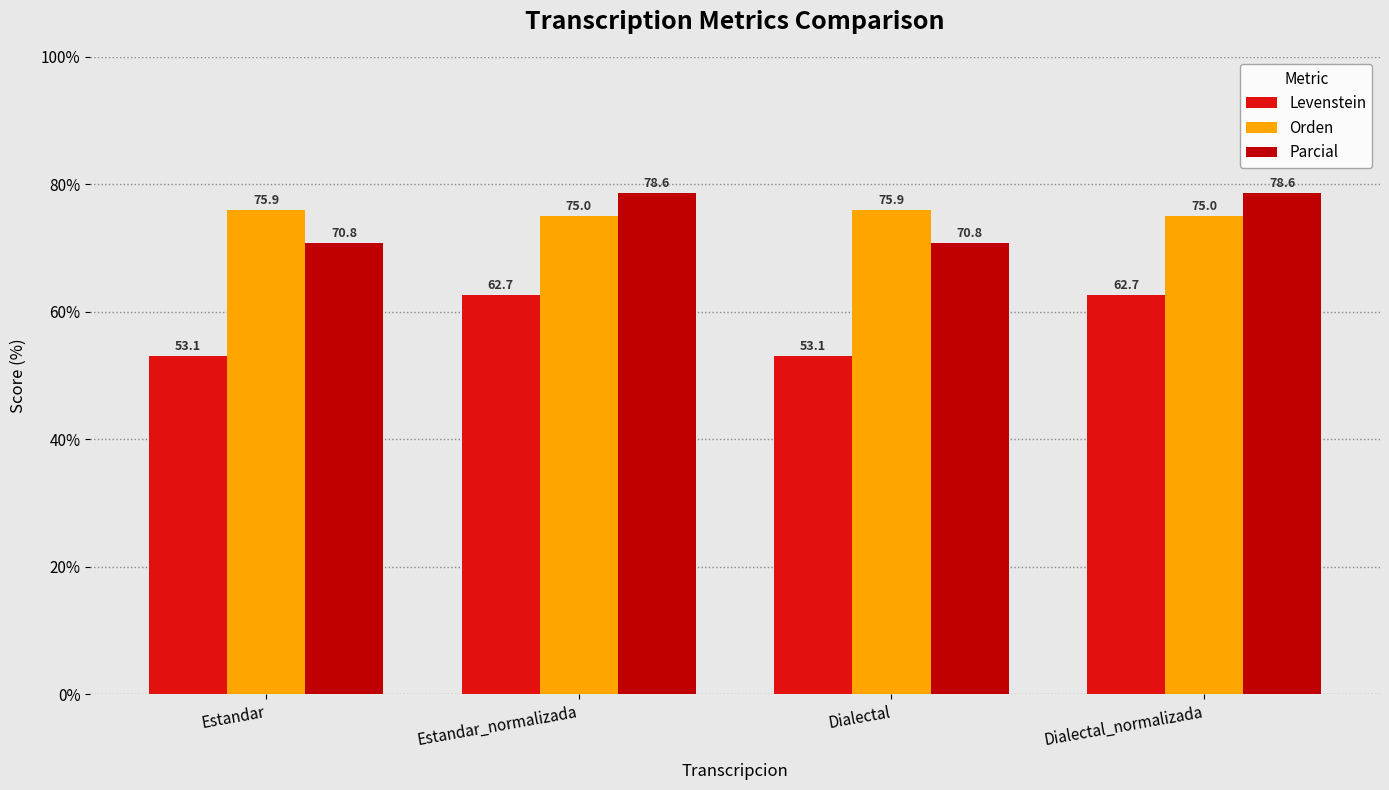

What is the label of the 3rd bar from the right?

Estandar_normalizada